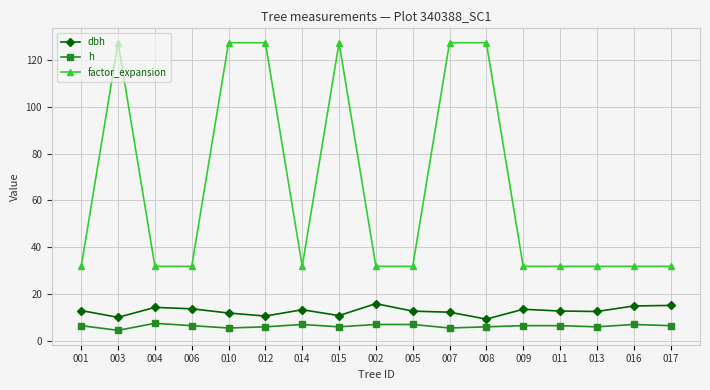

Rank the series by their maximum value, from highest to lowest.

factor_expansion, dbh, h